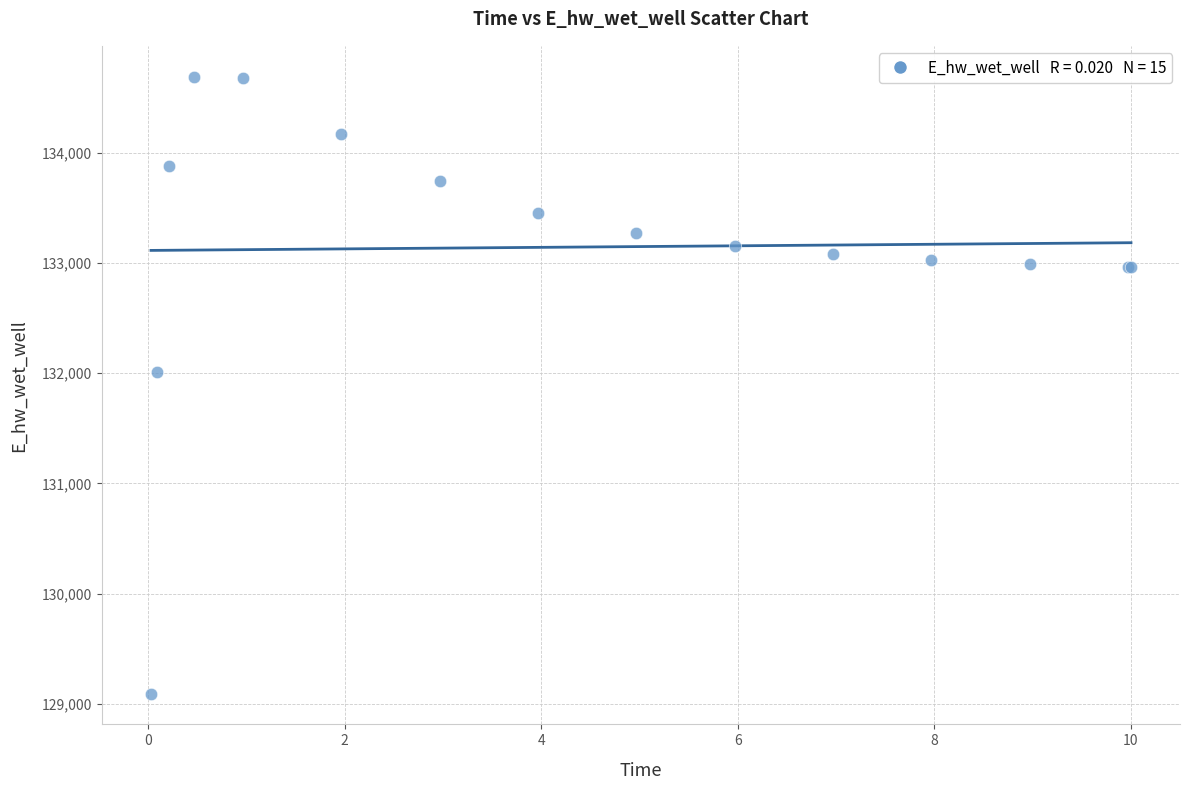

What Y value in the scatter plot is closest to 131891?

132013.4